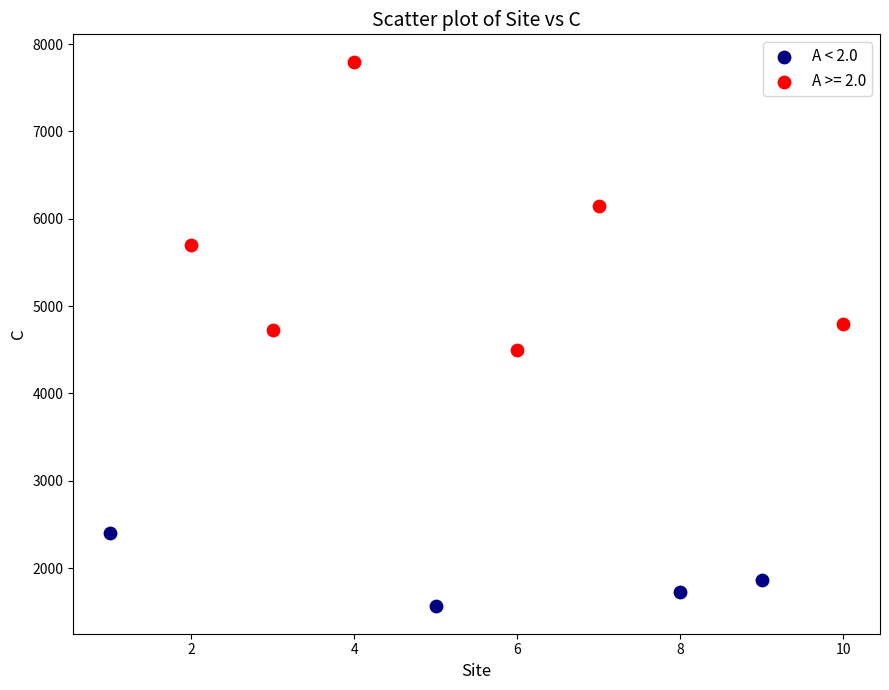

Which series reaches the maximum Y coordinate?

A >= 2.0